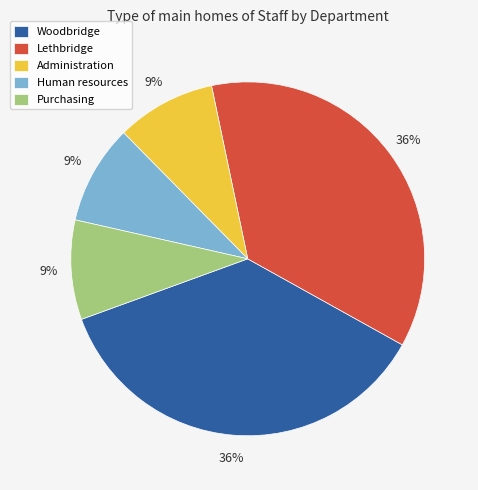

Is it true that Purchasing is 9% of the pie?

True